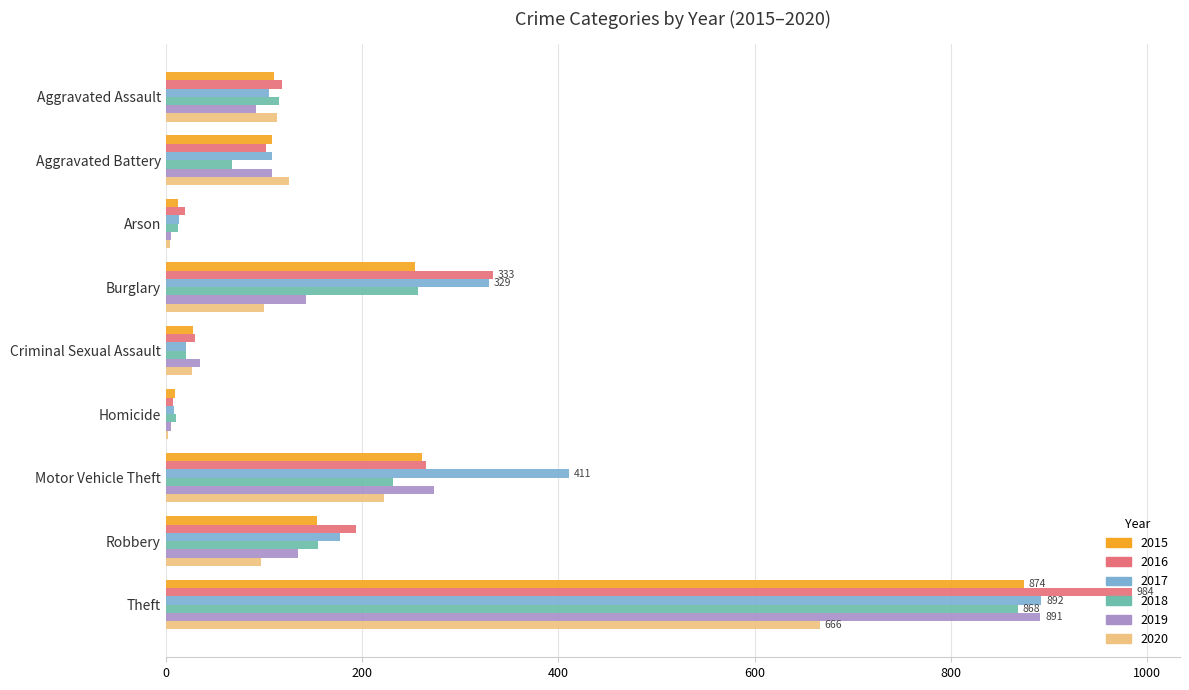

What is the sum of the 2019 values at Criminal Sexual Assault and Aggravated Assault?

127